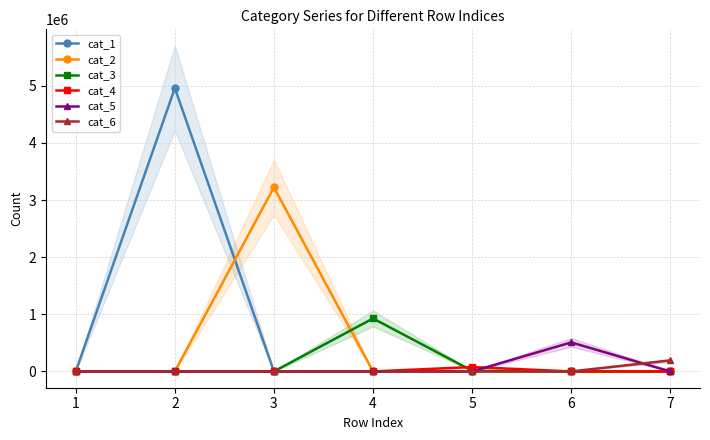

Which category has the lowest value in the cat_3 series?

1